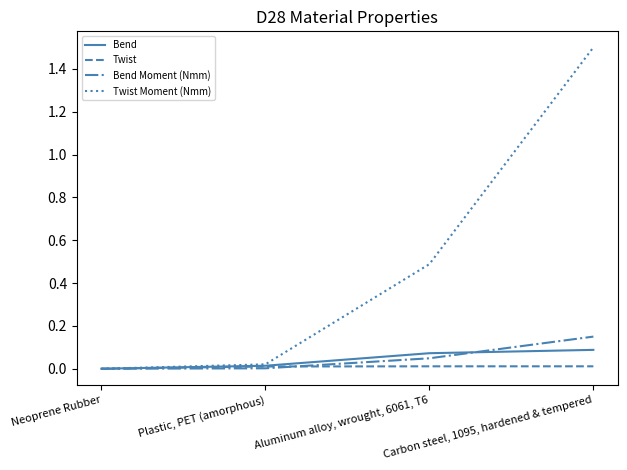

Which series has the largest total across all categories?

Twist Moment (Nmm)